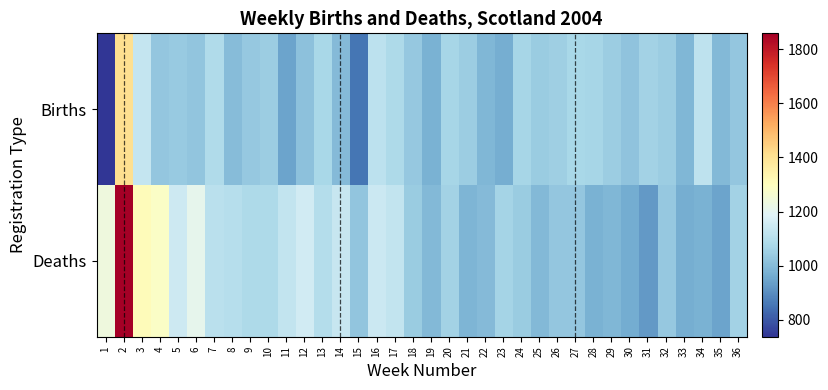

At which category does the chart reach its peak across all series?

2